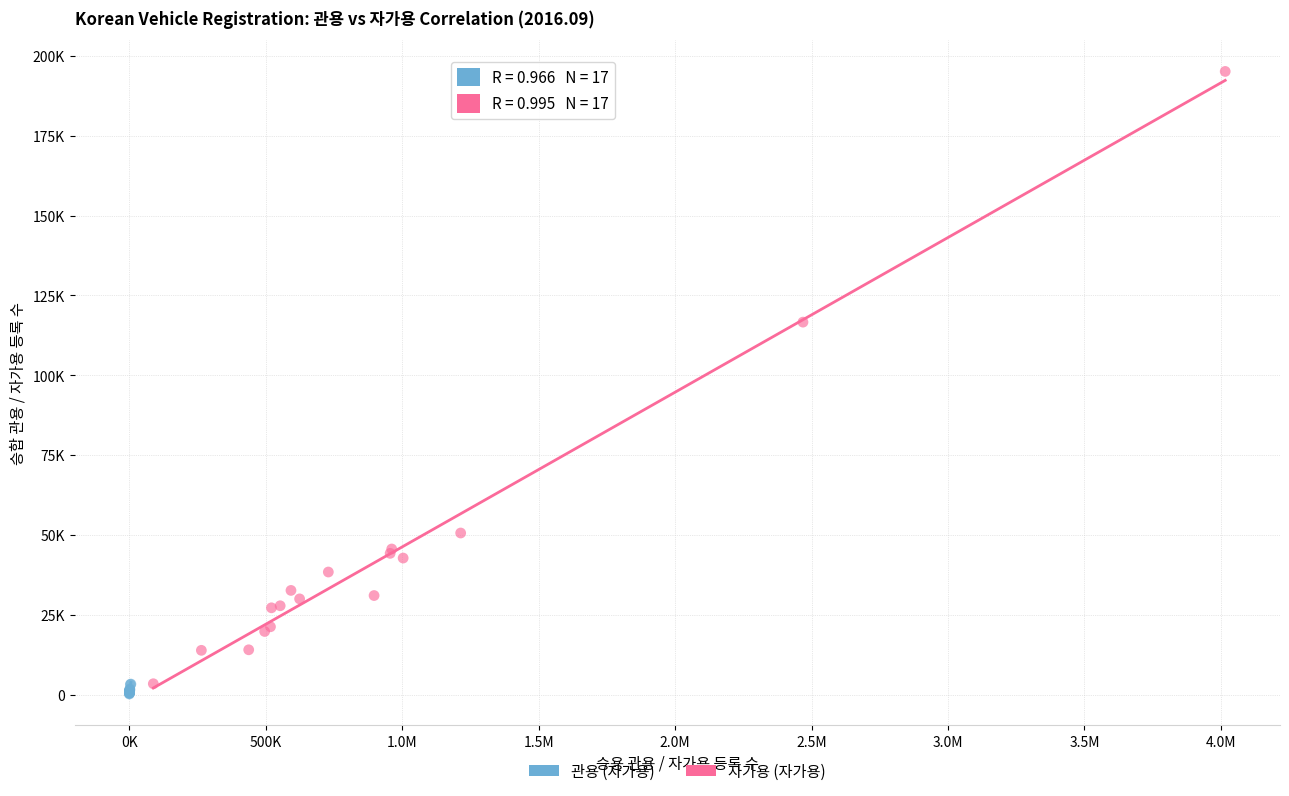

Which series contains the highest Y value?

자가용 (자가용)